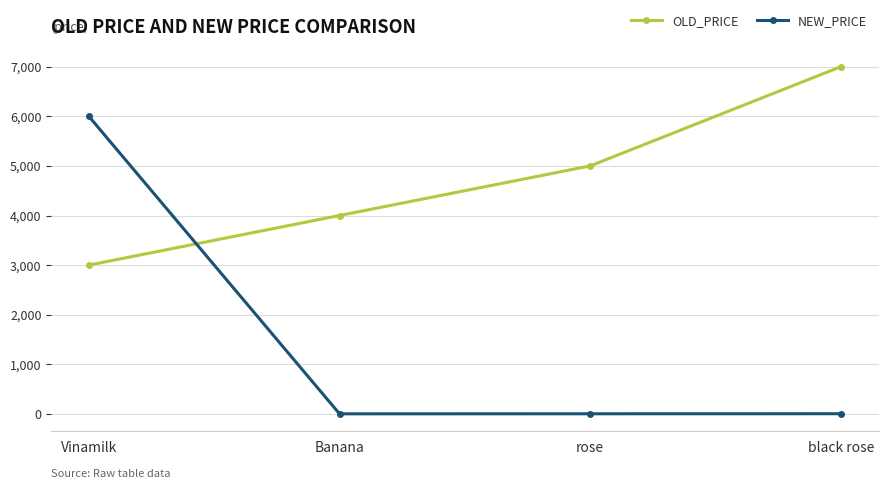

List the series in order of their peak value, highest first.

OLD_PRICE, NEW_PRICE